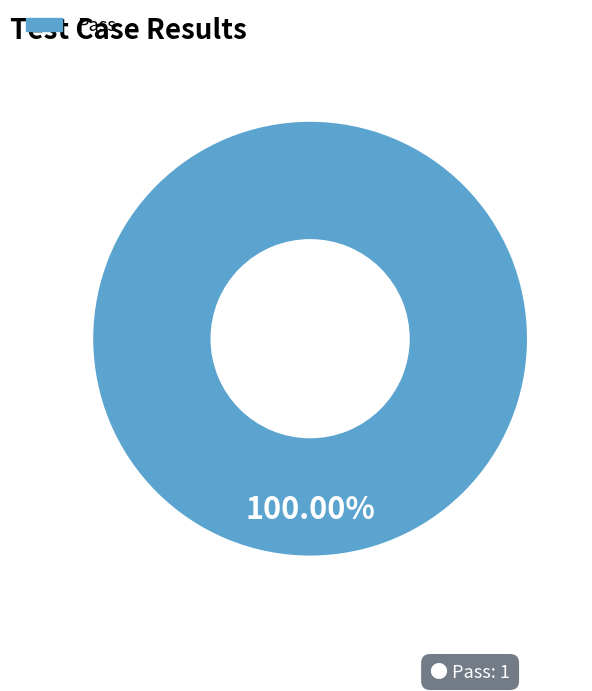

How many slices are in this pie chart?

1